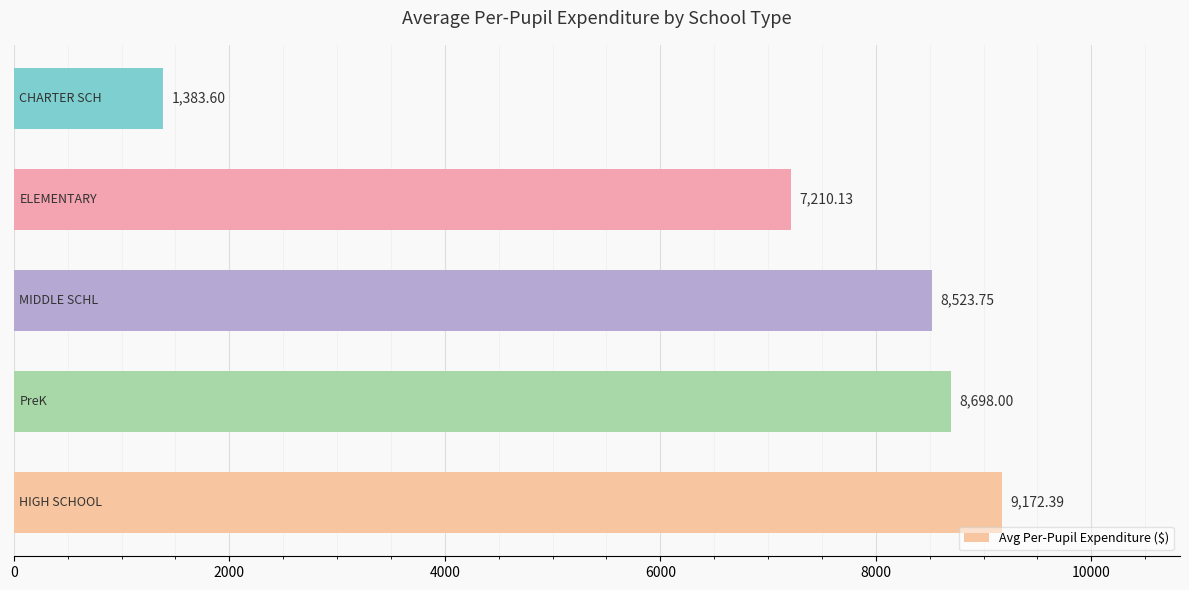

What is the sum of all values?

34987.9